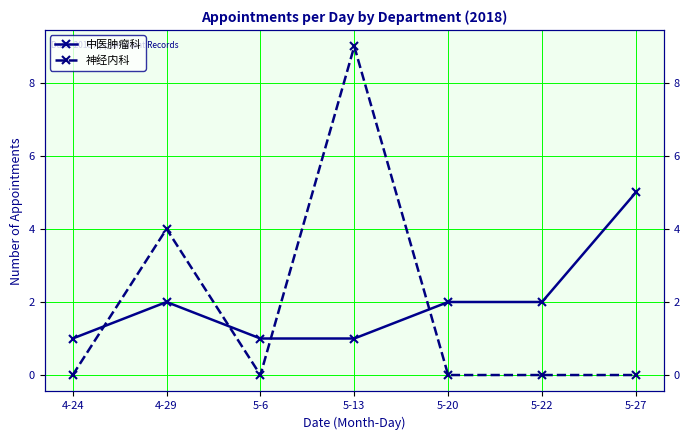

What is the label of the 5th point from the right?

5-6